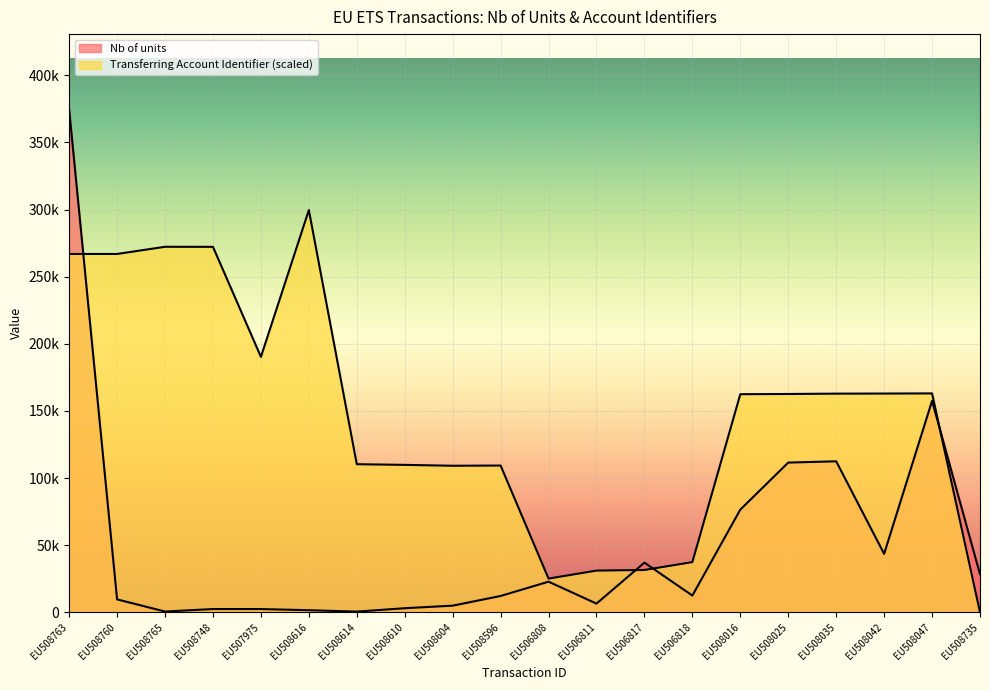

What is the total value across all series at EU508610?

112847.8